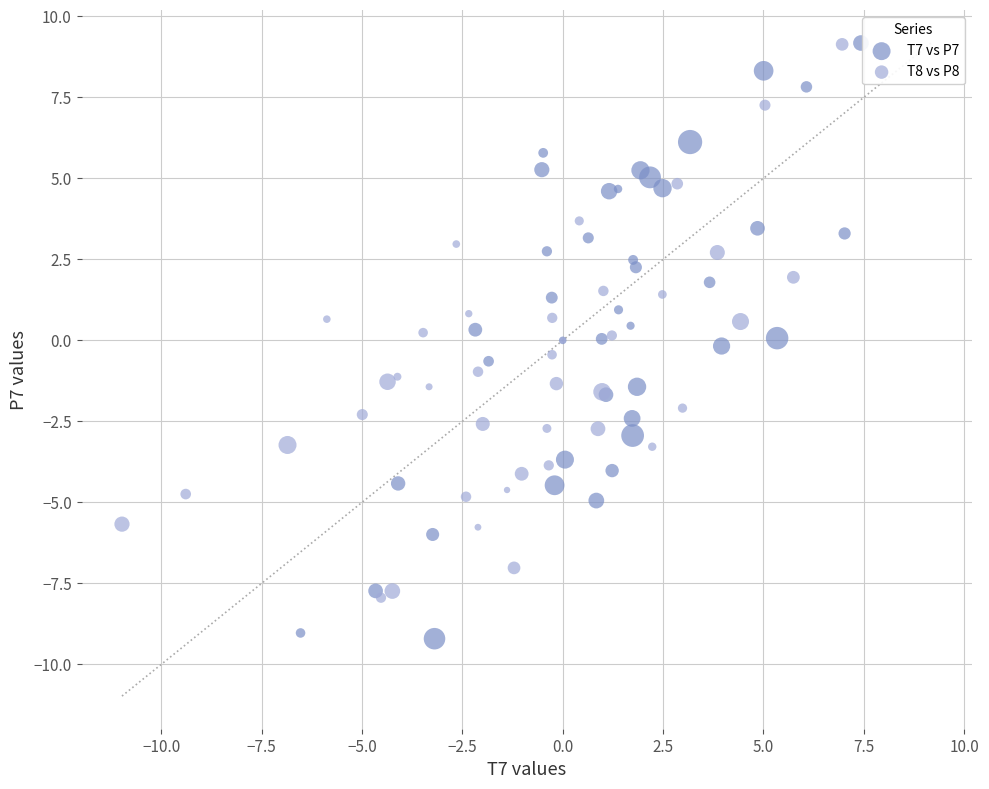

Which series contains the lowest Y value?

T7 vs P7